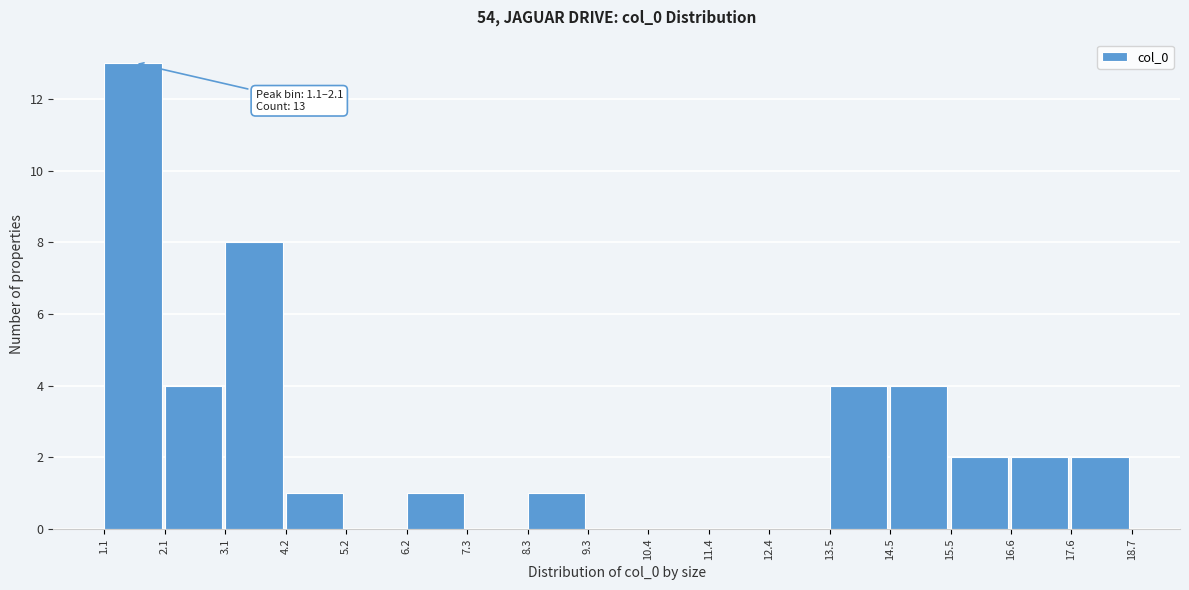

Which range on the x-axis has the tallest bar?

1.1 to 2.1